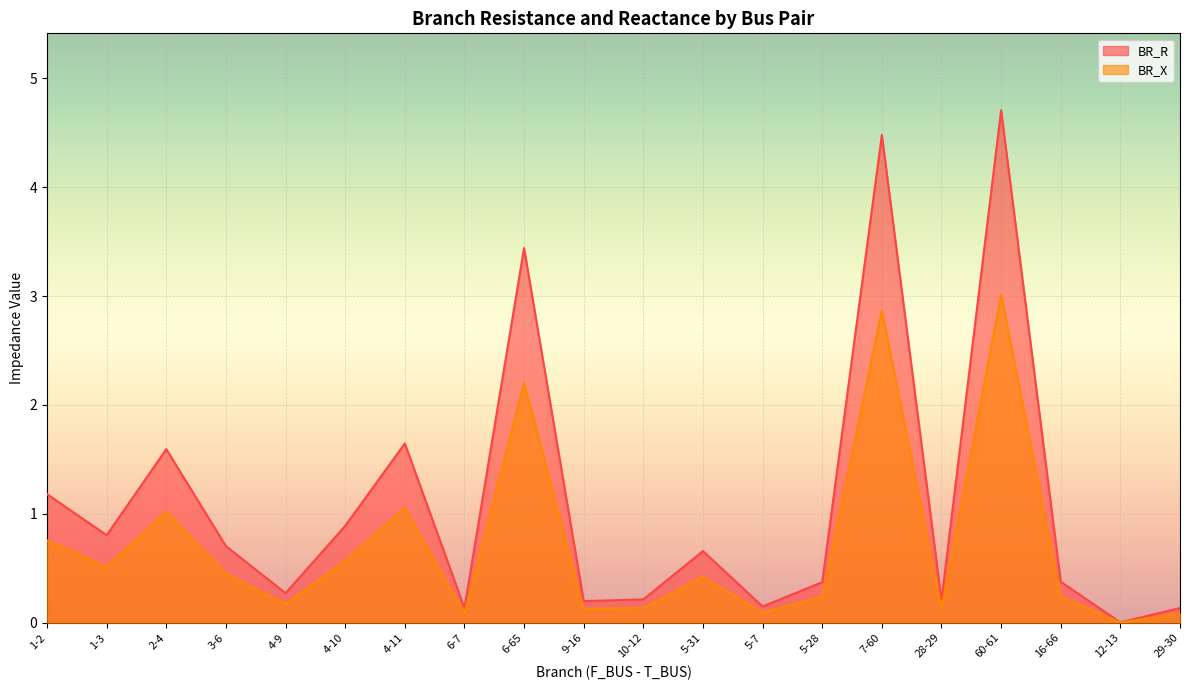

True or false: BR_X and BR_R intersect in this chart.

False